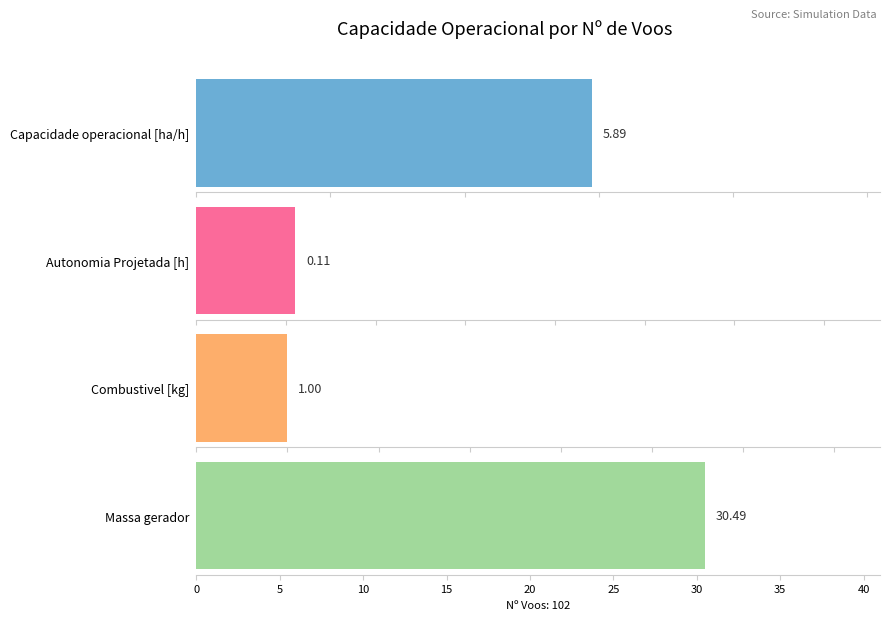

True or false: Autonomia Projetada [h] has a value of 2.0 at 5.

True